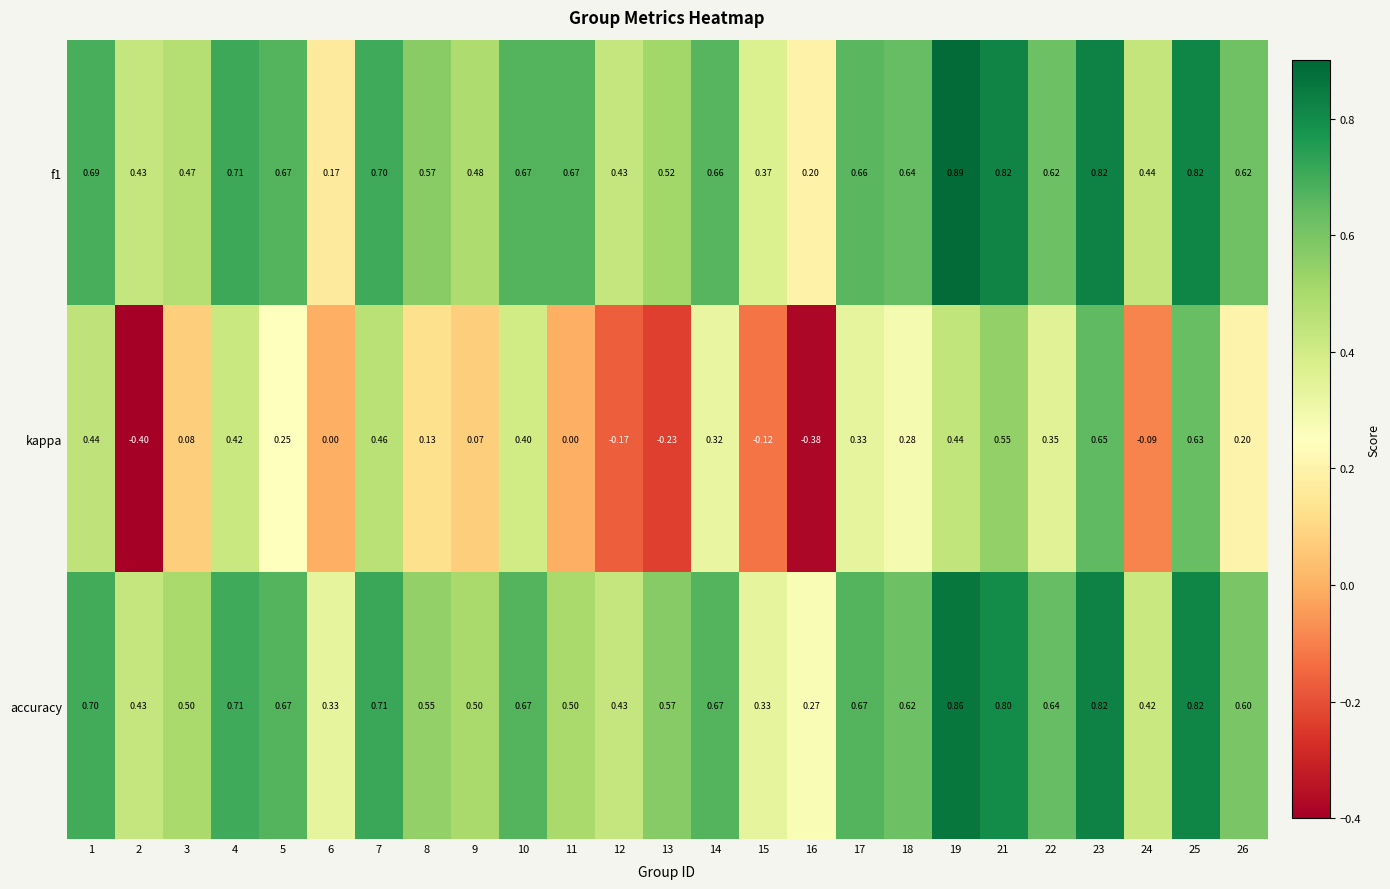

How many data points does each series have?

25